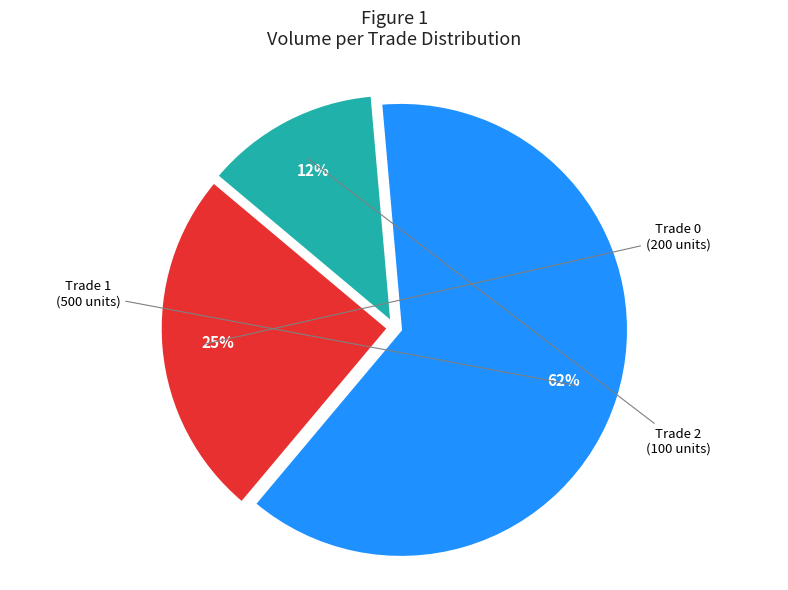

Do Trade 2 and Trade 0 together represent more than half of the pie?

No